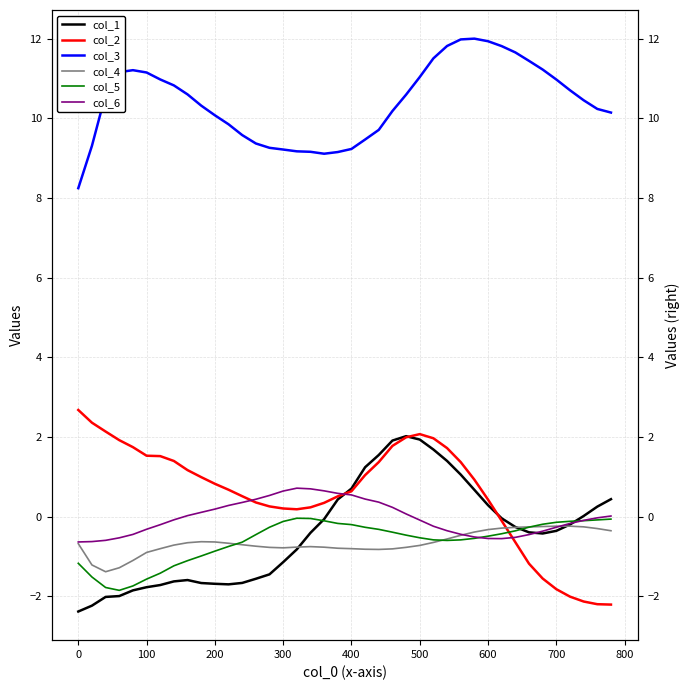

Which series has the largest total across all categories?

col_3